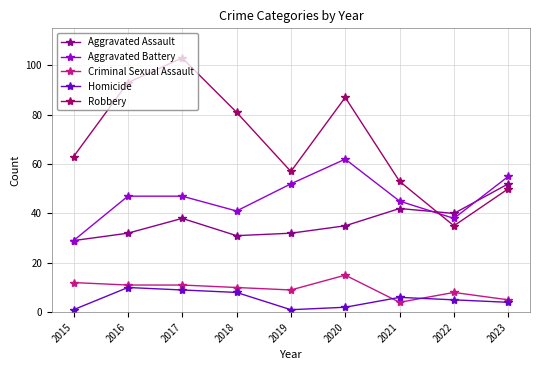

Reading left to right, list all the values displayed in this chart.

Aggravated Assault: 2015=29	2016=32	2017=38	2018=31	2019=32	2020=35	2021=42	2022=40	2023=52
Aggravated Battery: 2015=29	2016=47	2017=47	2018=41	2019=52	2020=62	2021=45	2022=38	2023=55
Criminal Sexual Assault: 2015=12	2016=11	2017=11	2018=10	2019=9	2020=15	2021=4	2022=8	2023=5
Homicide: 2015=1	2016=10	2017=9	2018=8	2019=1	2020=2	2021=6	2022=5	2023=4
Robbery: 2015=63	2016=93	2017=103	2018=81	2019=57	2020=87	2021=53	2022=35	2023=50